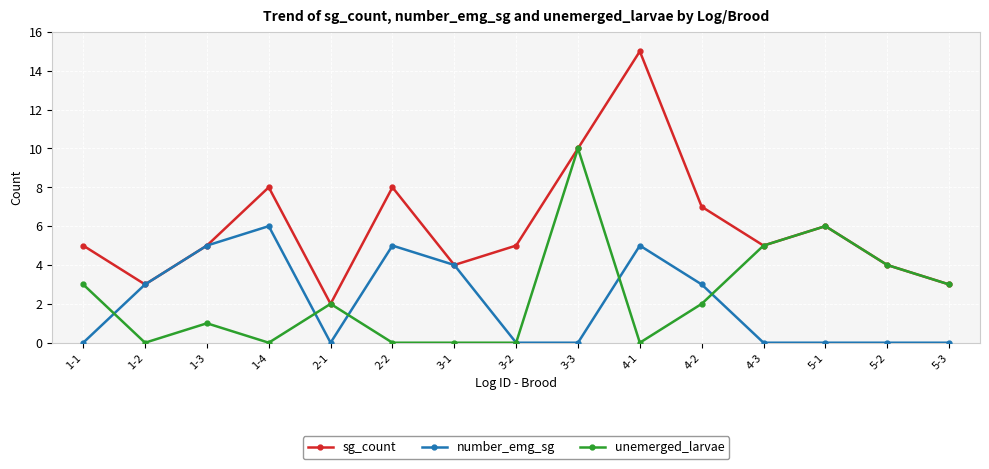

In sg_count, how many points are lower than both neighbors (excluding endpoints)?

4